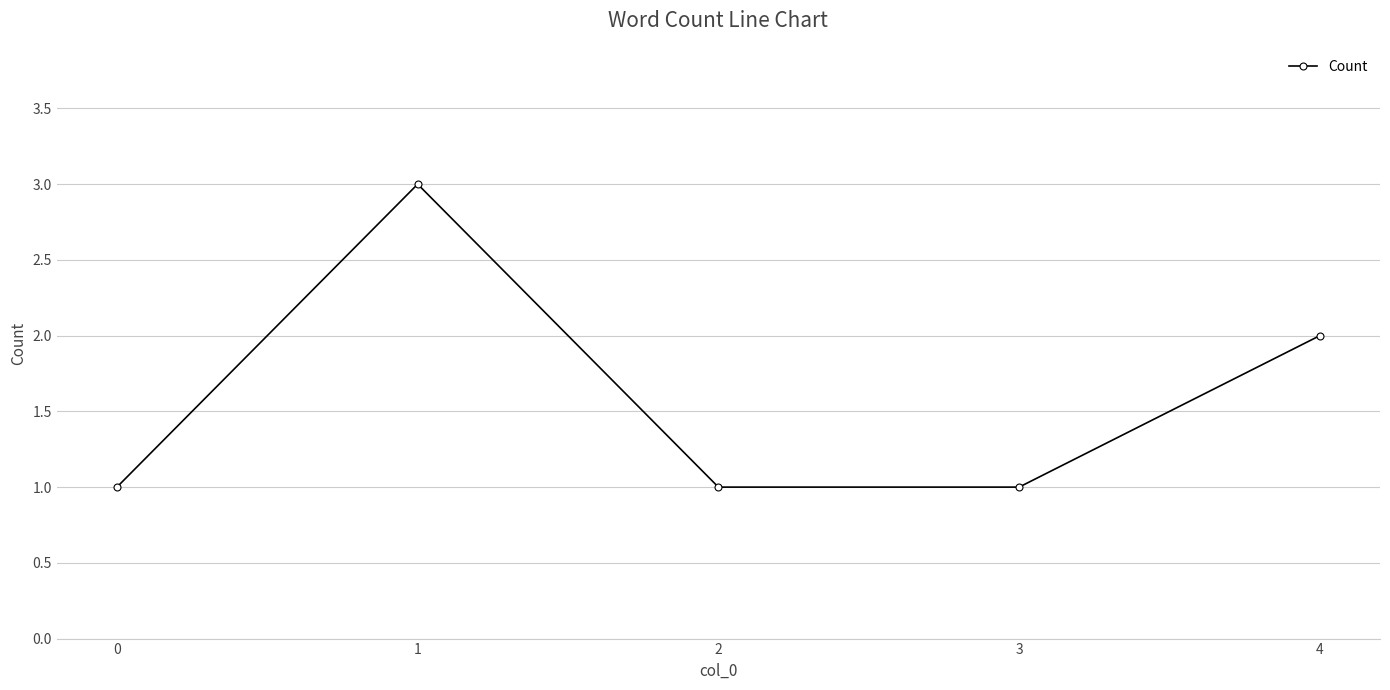

The chart shows a value of 1 at 3. True or false?

True